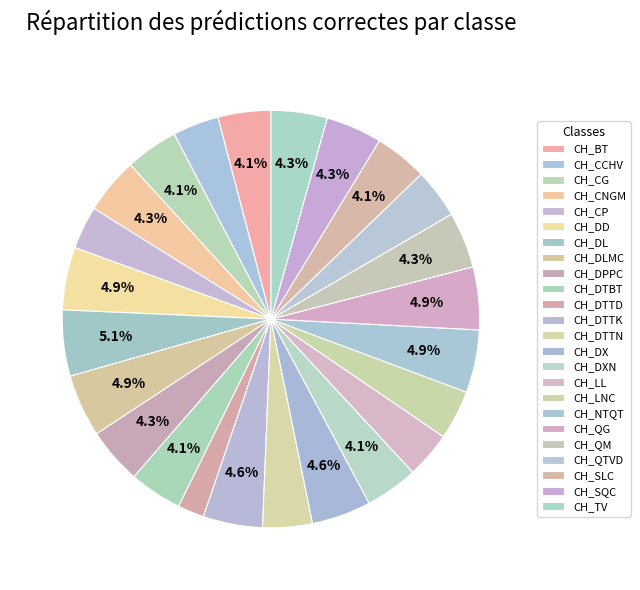

How many segments does this pie chart have?

24